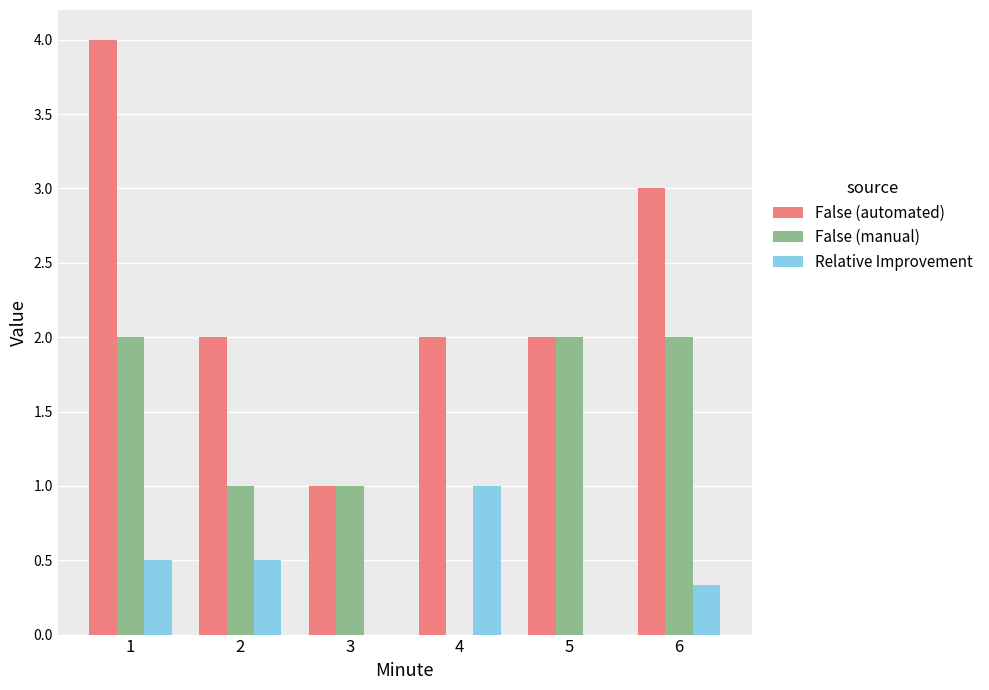

What is the sum of the False (automated) values at 3 and 2?

3.0